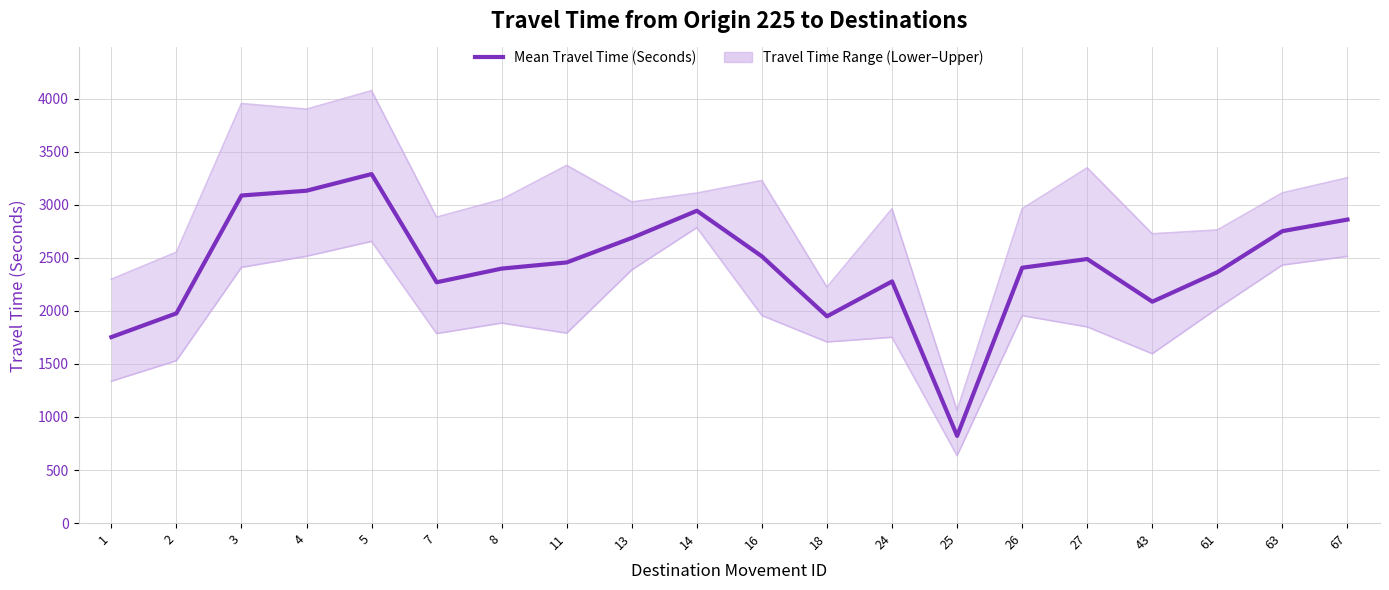

What is the average value?

2426